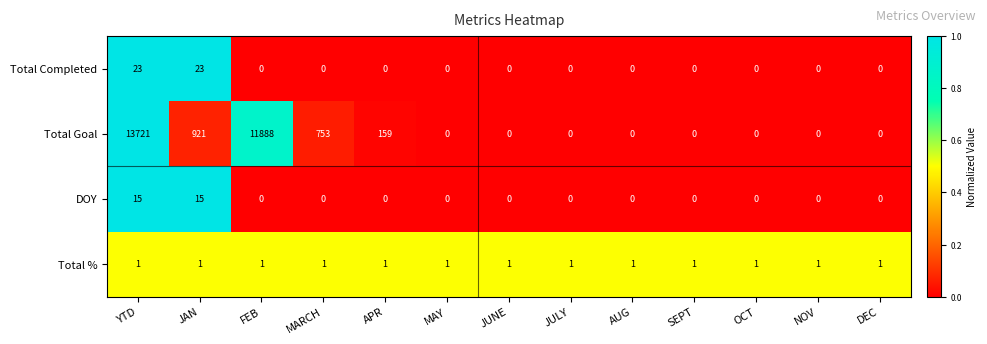

The value of Total Completed at SEPT is 0. True or false?

True